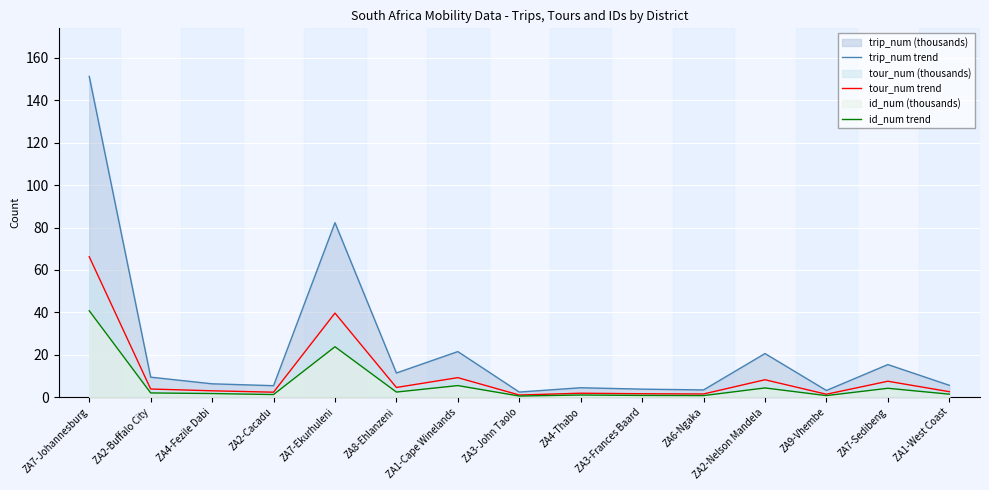

The value of id_num trend at ZA2-Cacadu is 1.8. True or false?

False